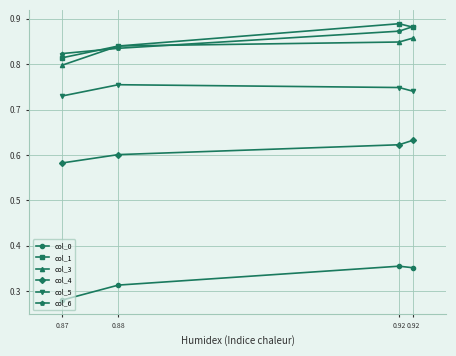

What is the value of the col_0 point at the 4th from the left?

0.3